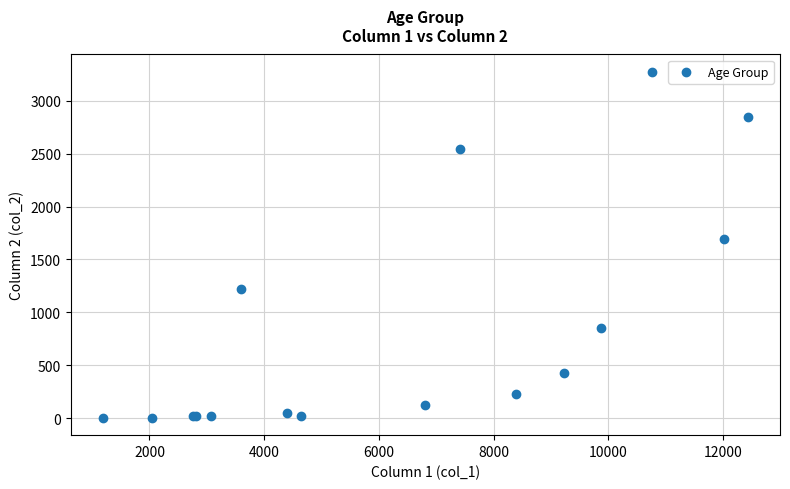

What Y value in the scatter plot is closest to 1638?

1690